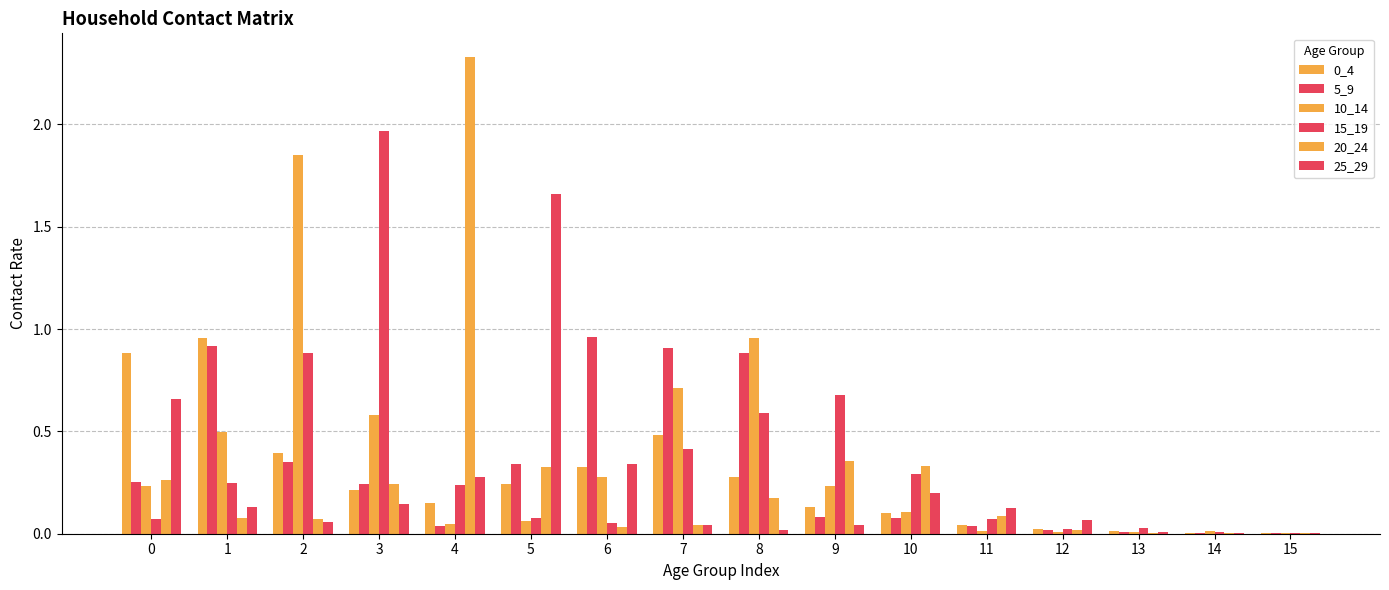

Count the number of data series in this chart.

6